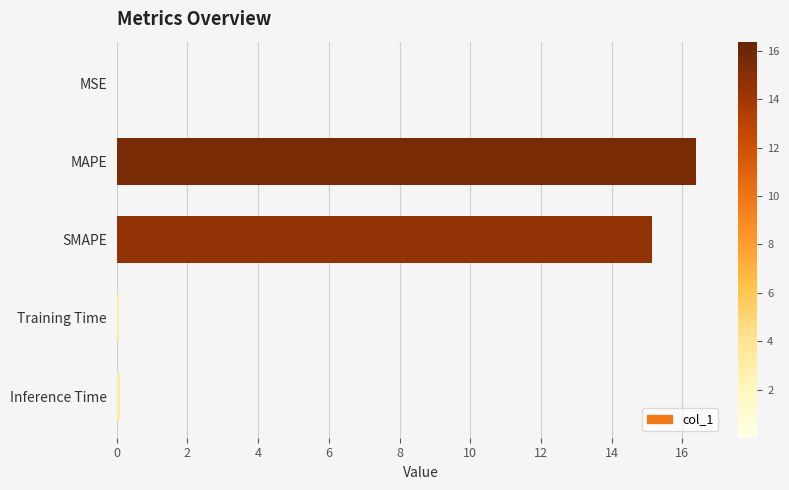

Between MAPE and Training Time, which is larger?

MAPE